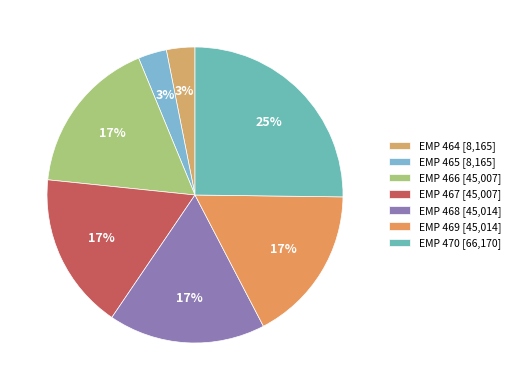

Which slice is the largest?

EMP 470